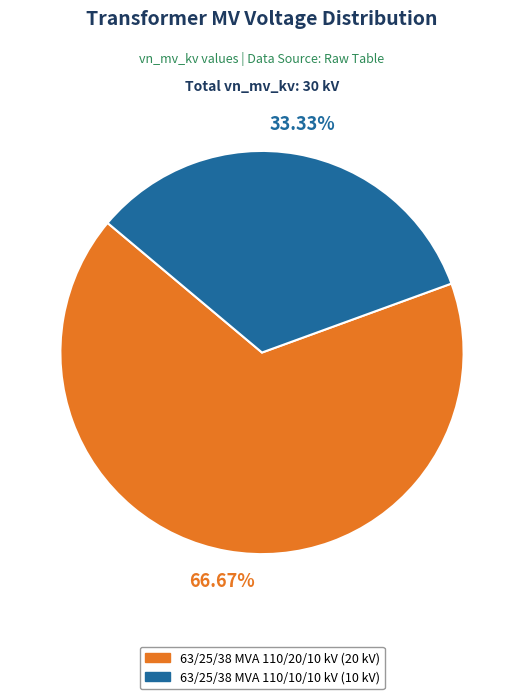

What is the ratio of the value at 63/25/38 MVA 110/20/10 kV to the value at 63/25/38 MVA 110/10/10 kV?

2.0